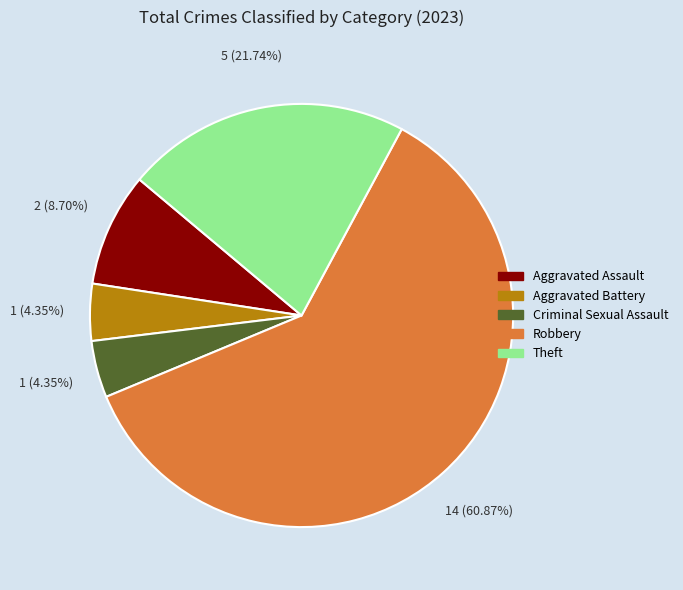

Is there any slice that represents more than half of the pie?

Yes